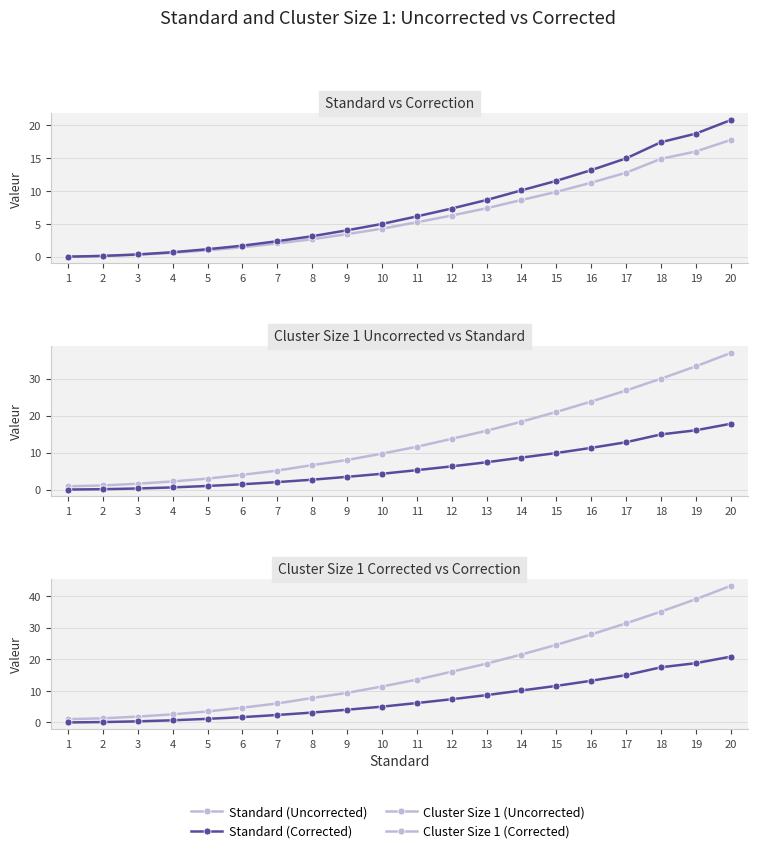

Which category has the highest value in the Cluster Size 1 (Uncorrected) series?

20